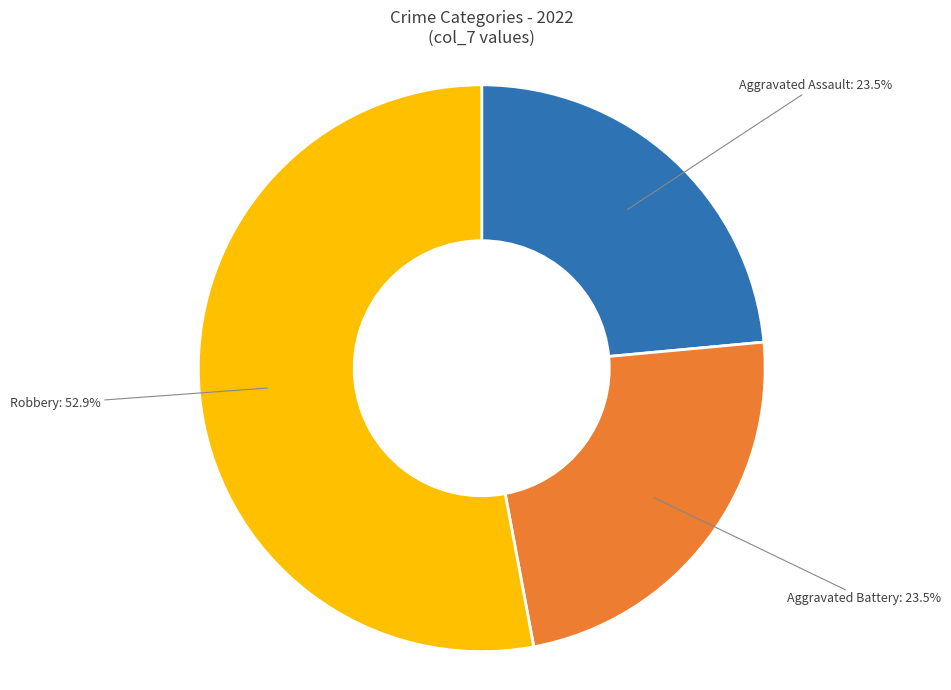

How many segments does this pie chart have?

3